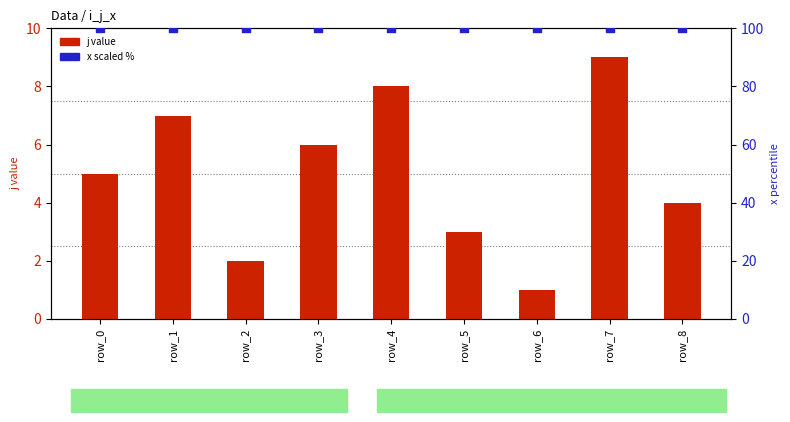

At which category is the sum across all series the highest?

row_7